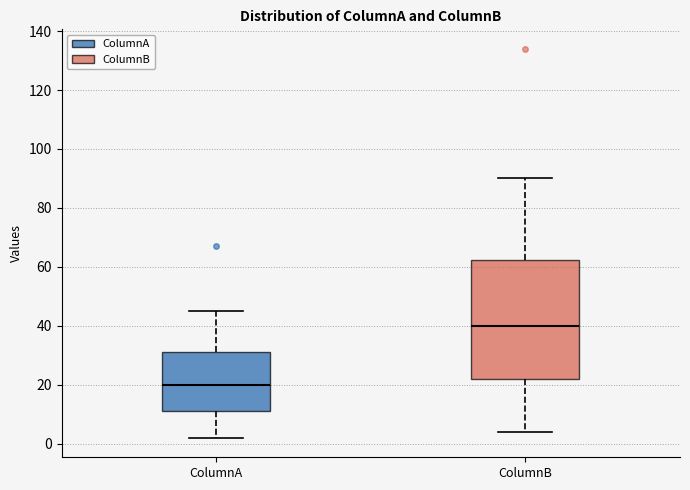

Reading left to right, transcribe this box plot: for each box, give where its median line is, the range the box spans, and where its two whiskers end, as read against the y-axis. The values are not printed on the chart, so give them approximately, as read against the axis.

ColumnA: median 20, box 12 to 32, whiskers 2 to 46
ColumnB: median 40, box 22 to 62, whiskers 4 to 90